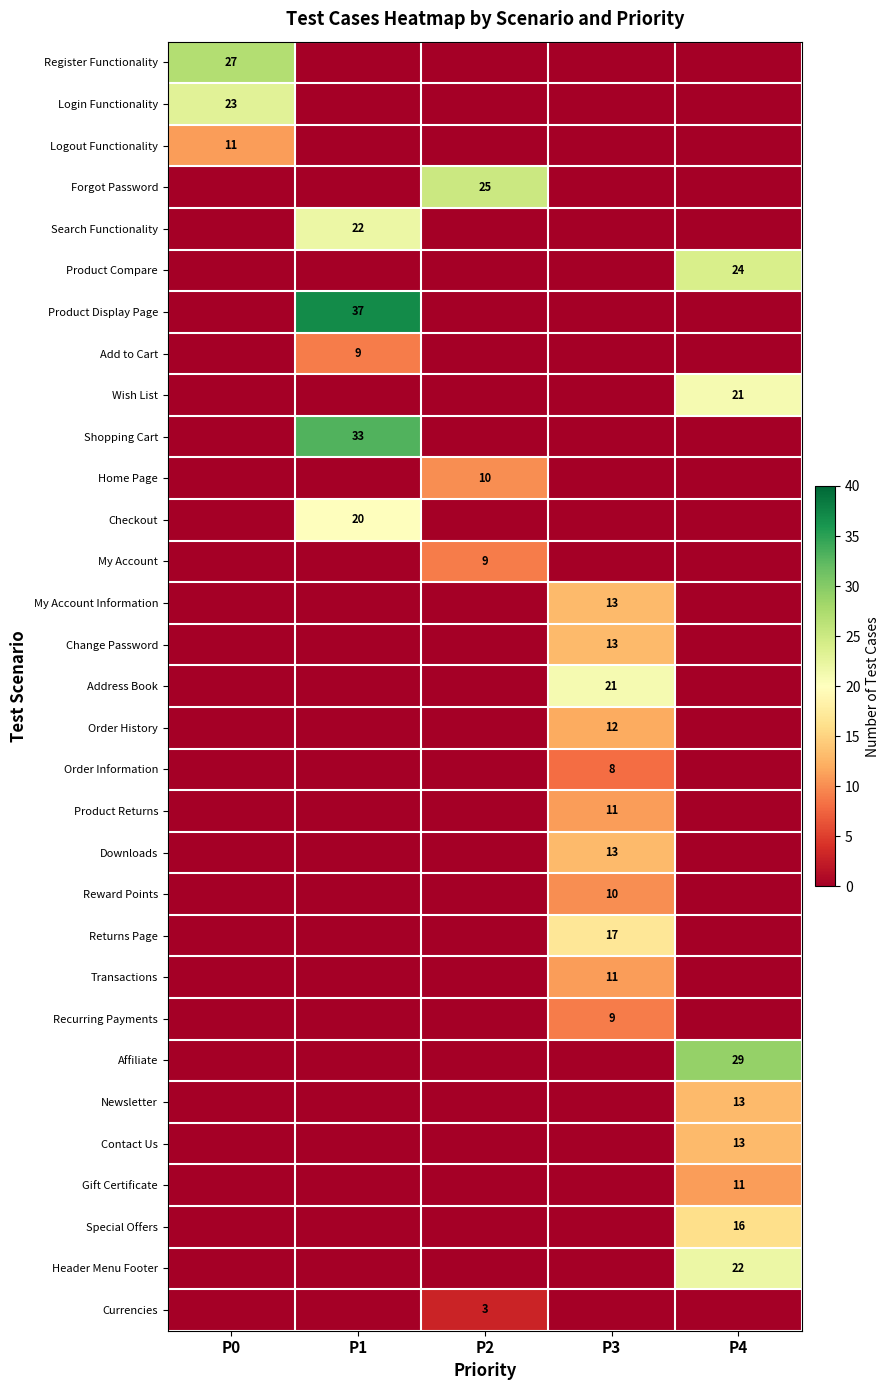

The Product Display Page series shows 37 at P1. True or false?

True